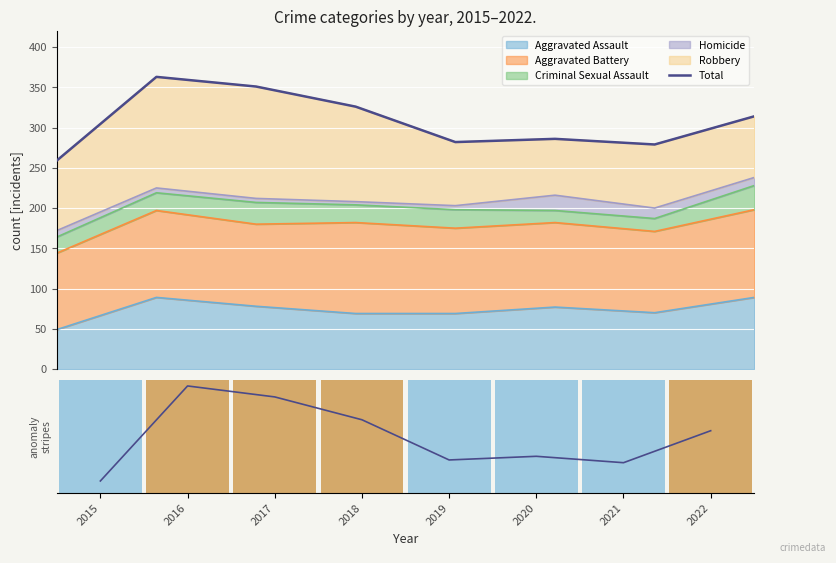

Is it true that anomaly stripes equals 0.1 at 2021?

False